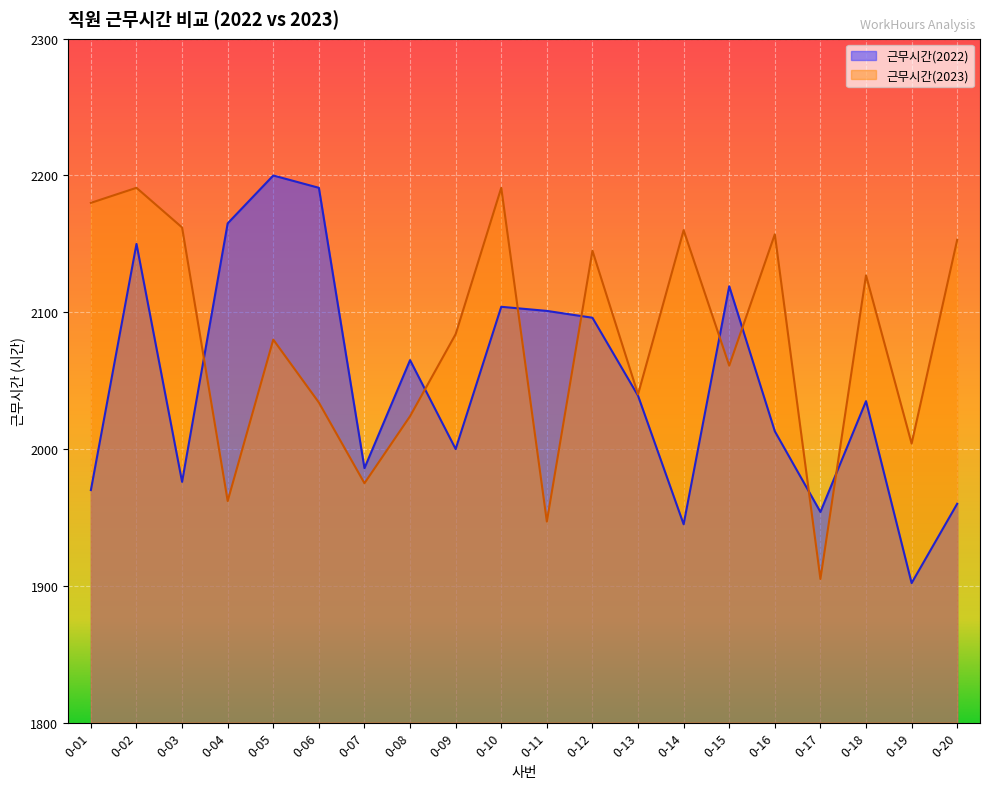

Which has a higher value, 0-11 or 0-16?

0-11